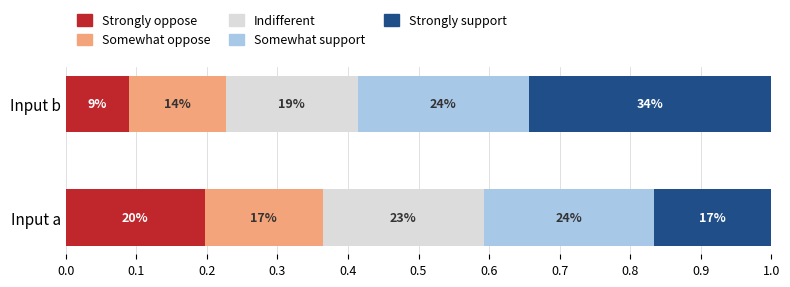

What are all the series names shown in the legend?

Strongly oppose, Somewhat oppose, Indifferent, Somewhat support, Strongly support